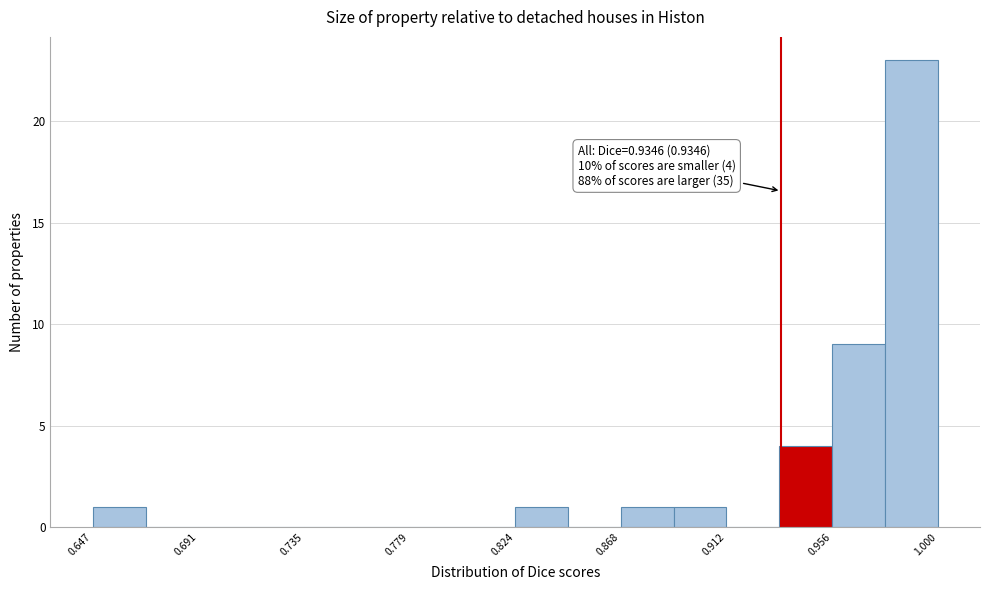

Which range on the x-axis has the tallest bar?

0.980 to 1.000